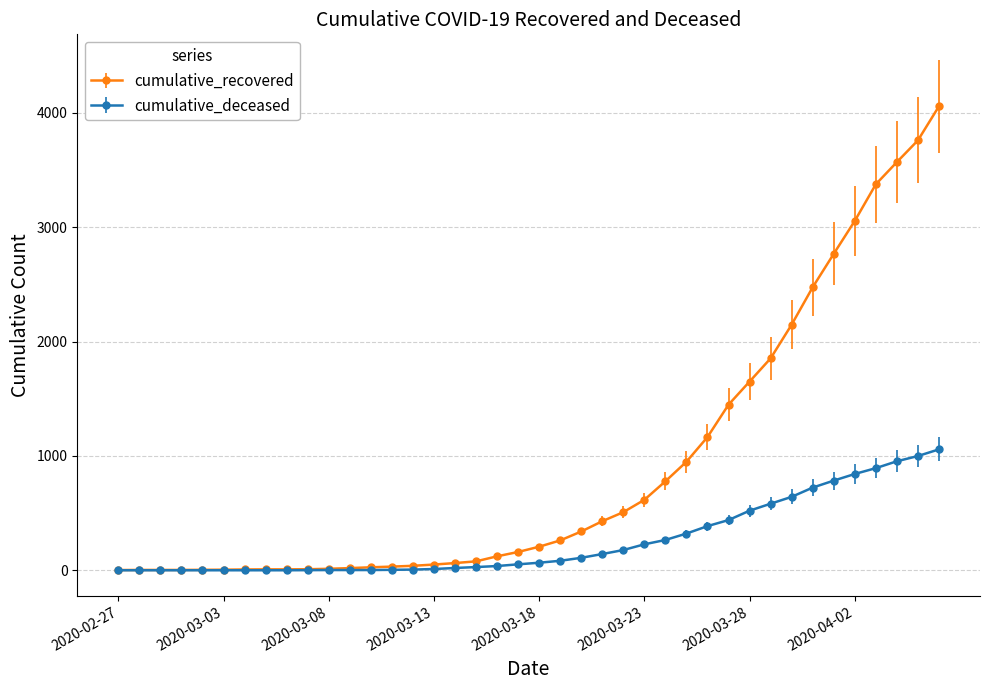

What is the greatest value displayed?

4057